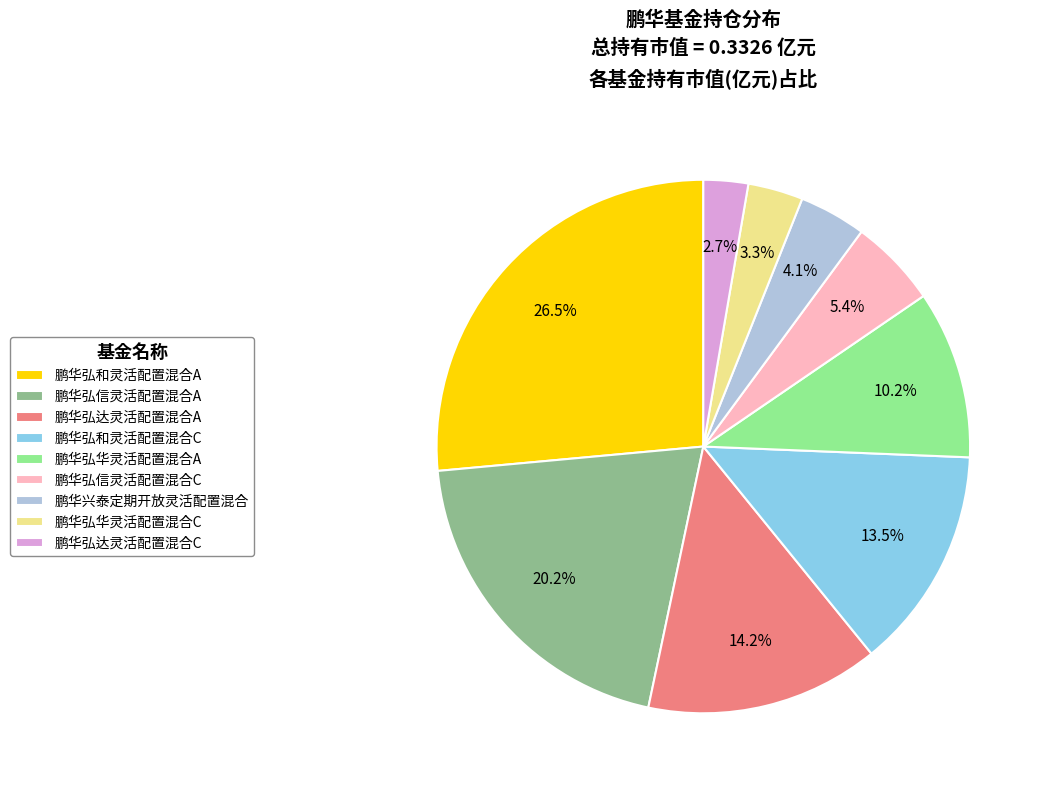

What percentage is the 鹏华弘信灵活配置混合A slice, to the nearest percent?

20%